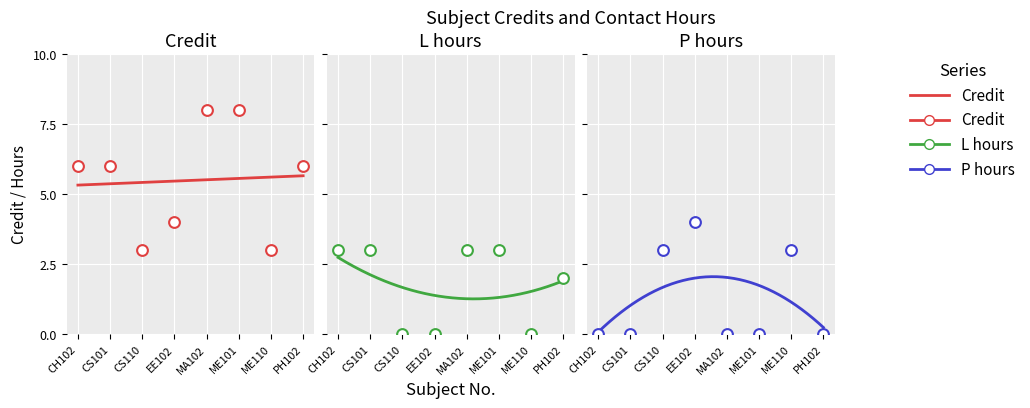

Between CS110 and ME110, which is larger?

CS110